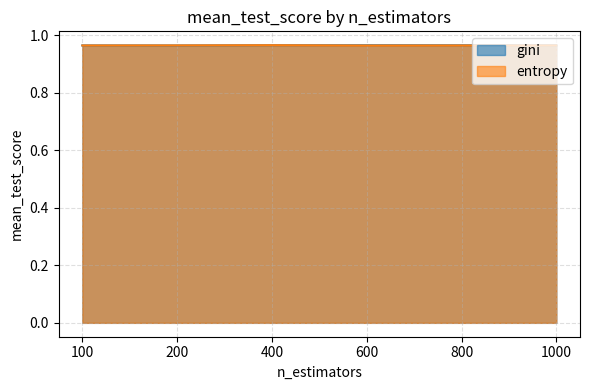

Rank the series by their maximum value, from lowest to highest.

gini, entropy